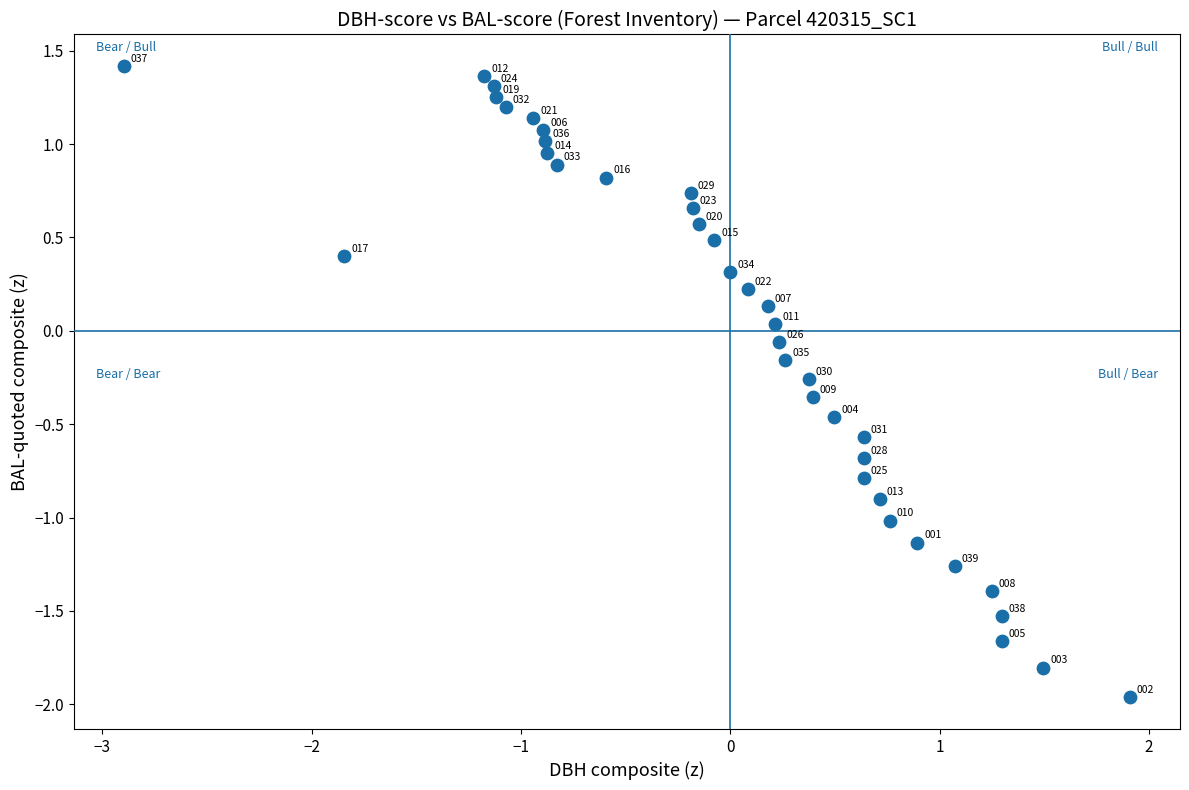

What is the range of Y values (max minus min)?

3.4